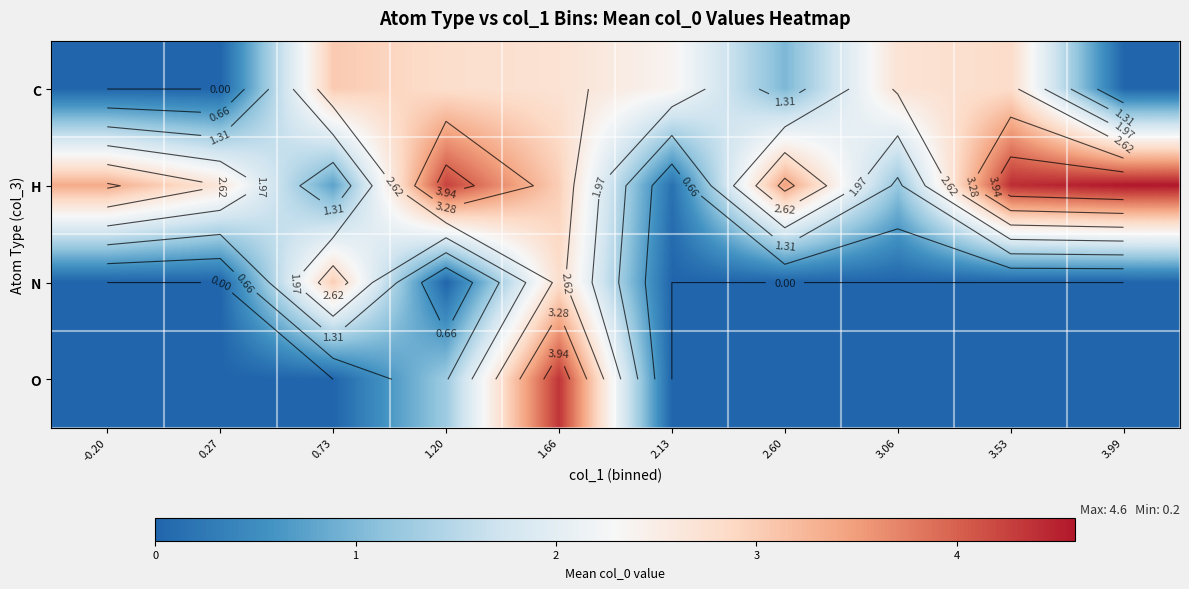

What is the total value across all series at 2.60?

4.5